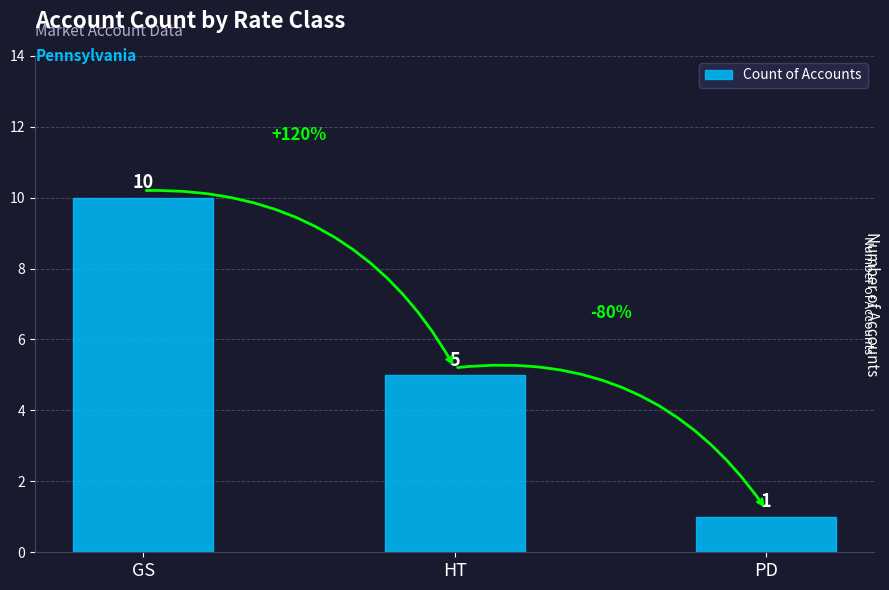

The value at GS is 13. True or false?

False